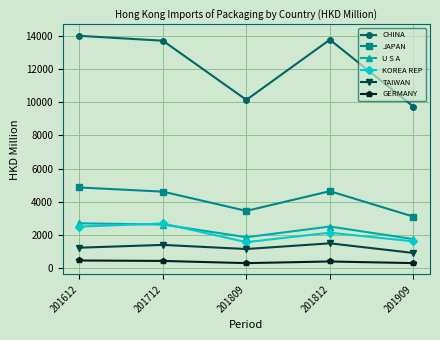

What is the lowest value of the KOREA REP series?

1566.1